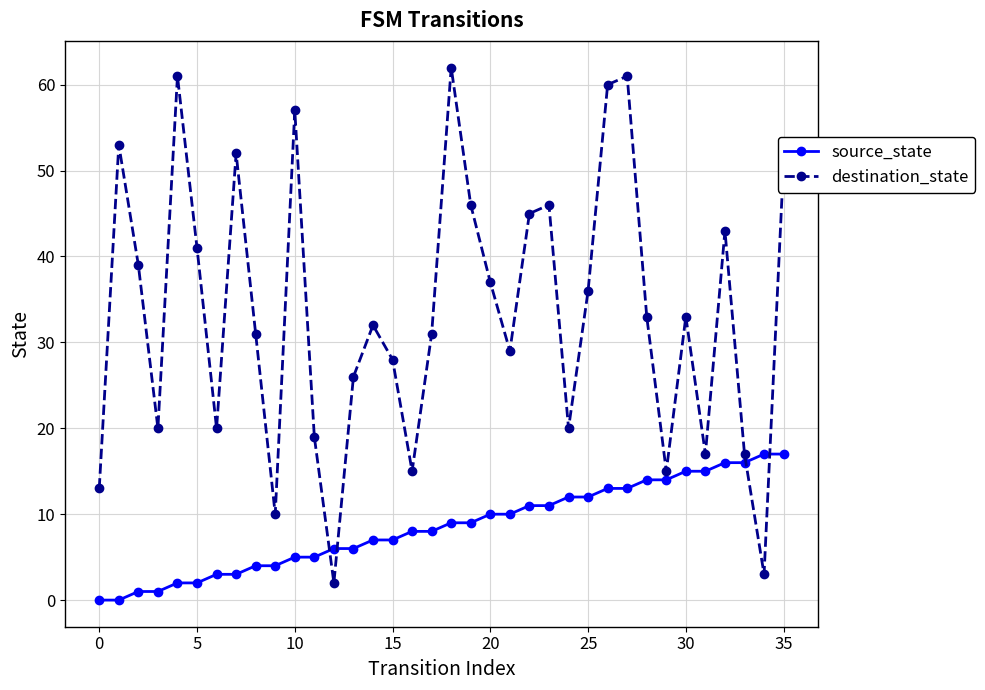

What is the average value of the destination_state series?

33